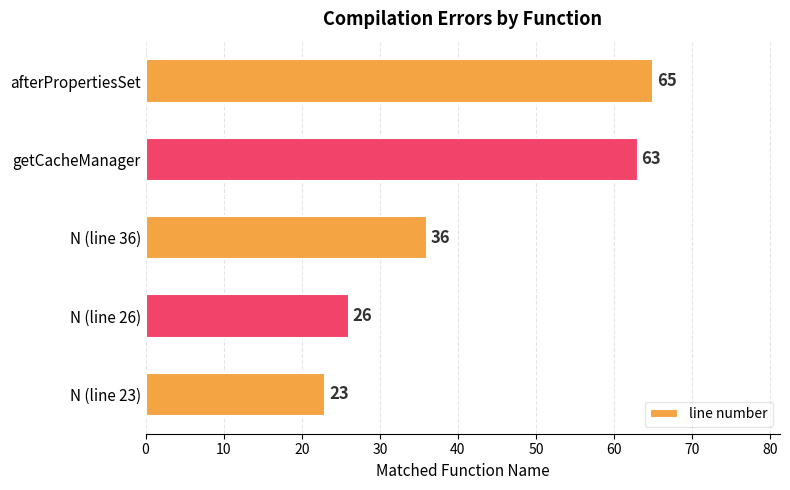

What is the ratio of the value at N (line 23) to the value at getCacheManager?

0.4